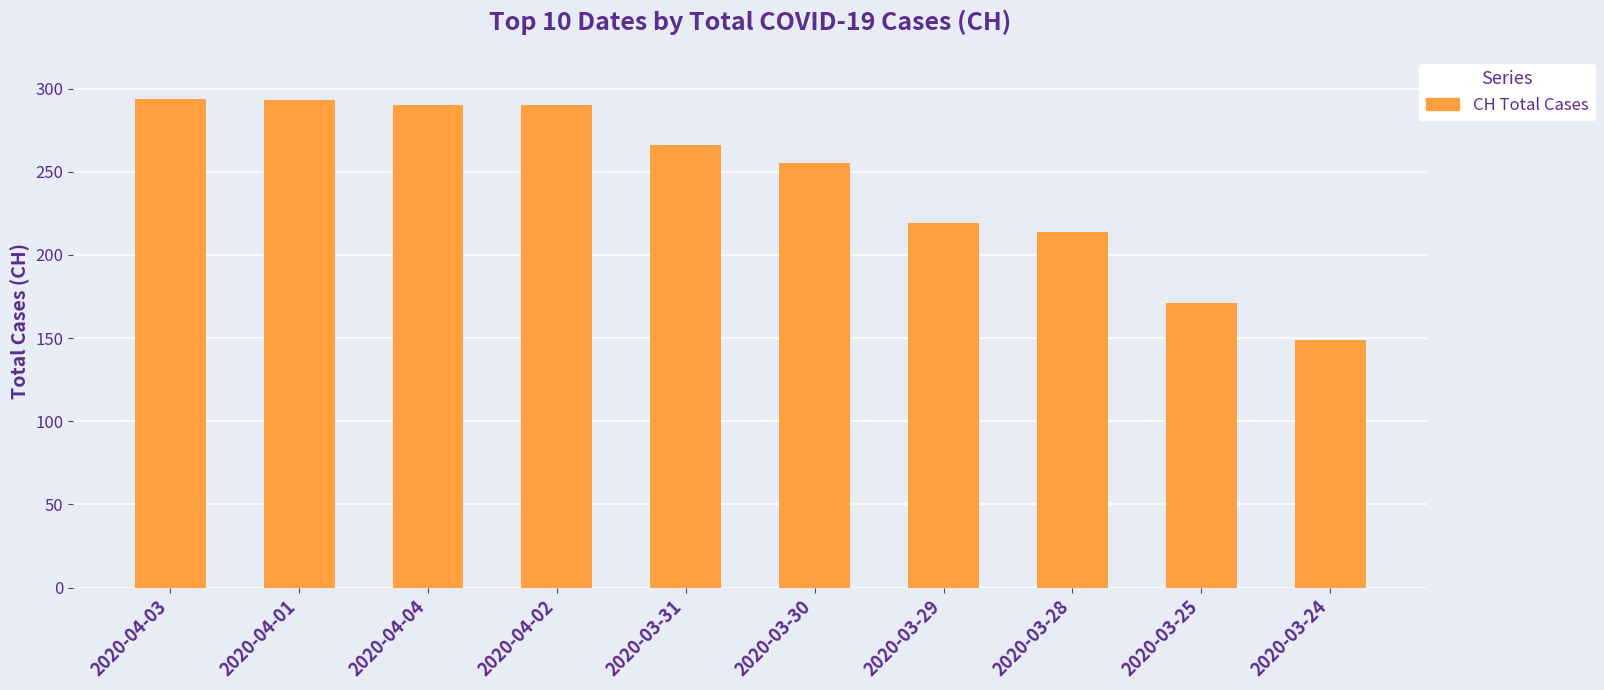

What is the difference between the values at 2020-03-29 and 2020-03-24?

70